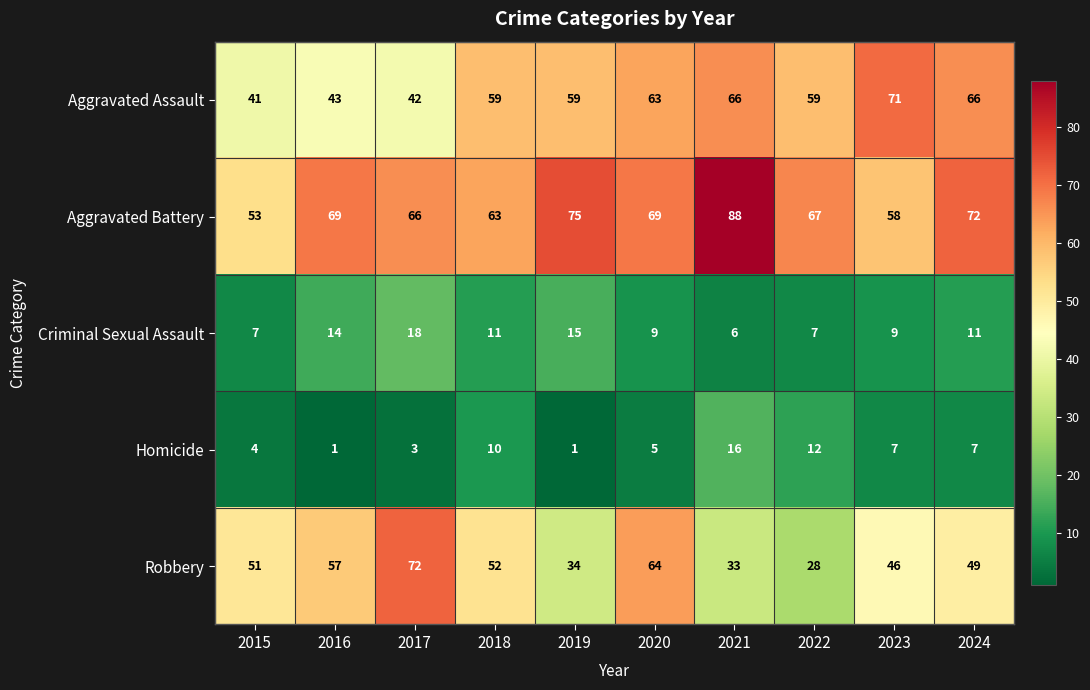

True or false: Homicide has a value of 28 at 2021.

False